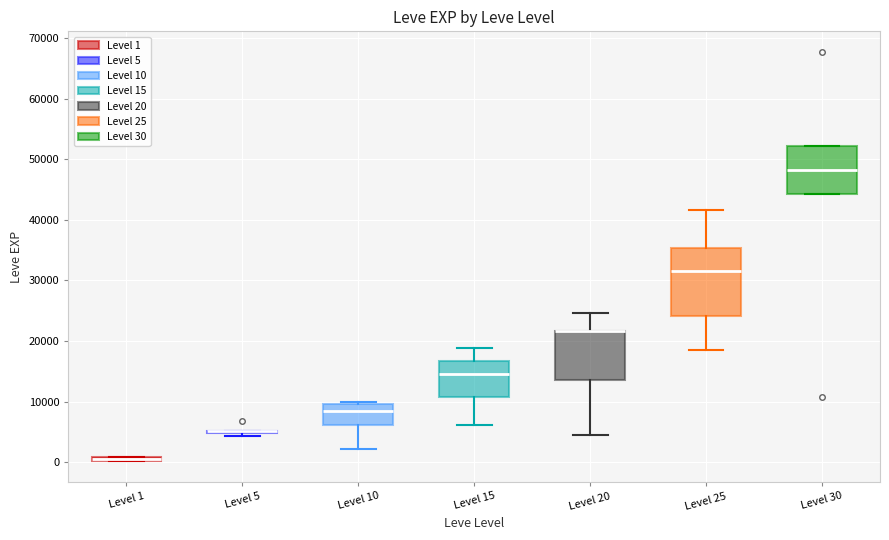

Where does the upper whisker of the box for Level 25 end on the y-axis? The values are not printed on the chart, so give them approximately, as read against the axis.

42000